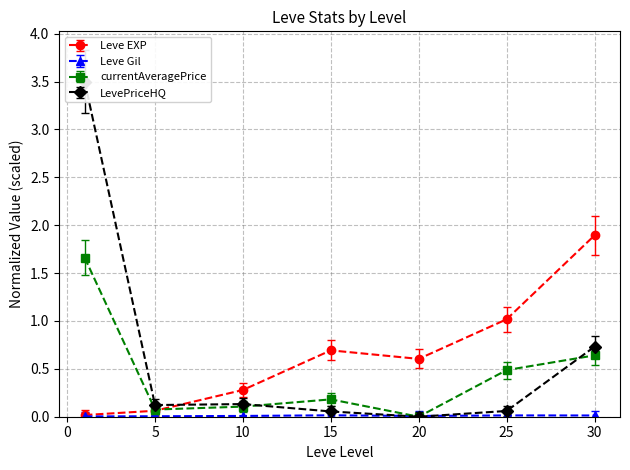

At which category does the chart reach its minimum across all series?

20